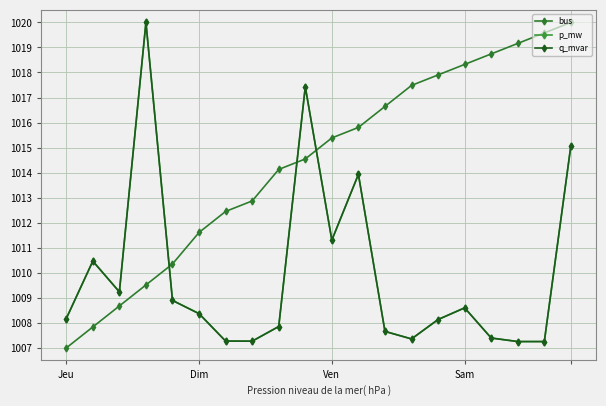

At which label is bus closest to 1013?

7